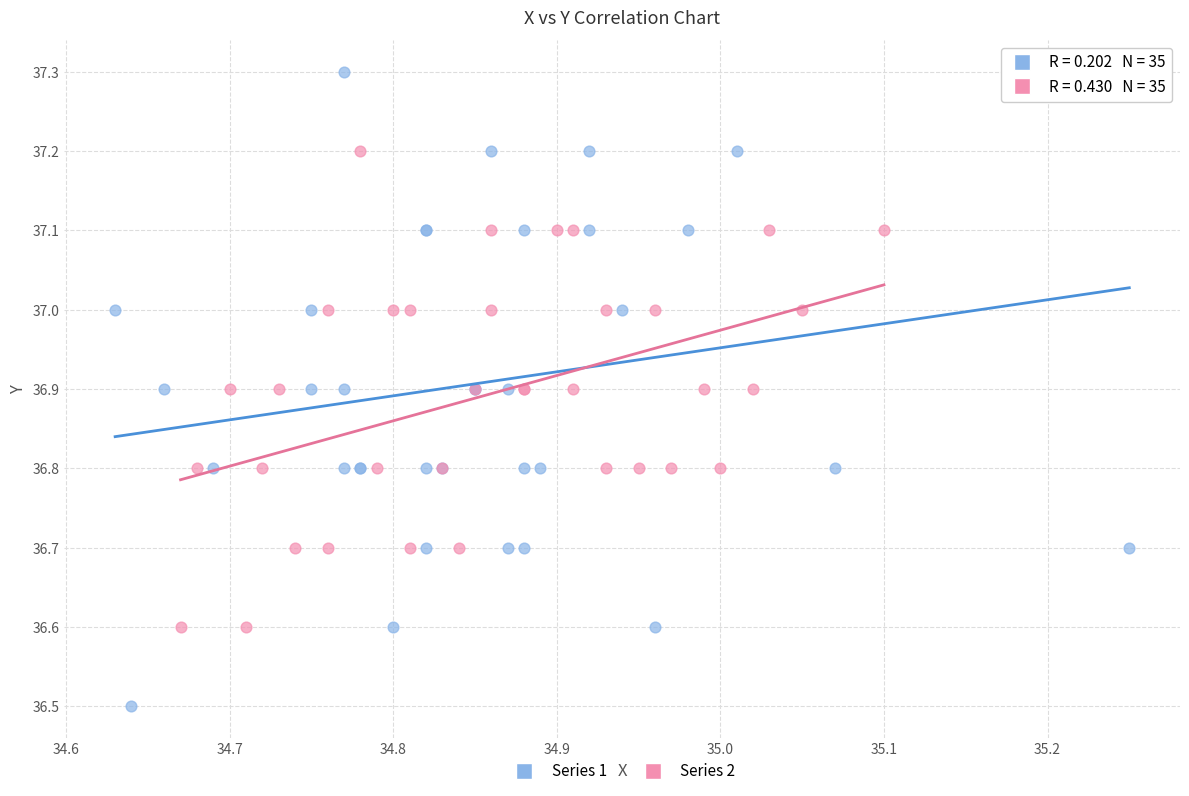

Which series reaches the maximum Y coordinate?

Series 1